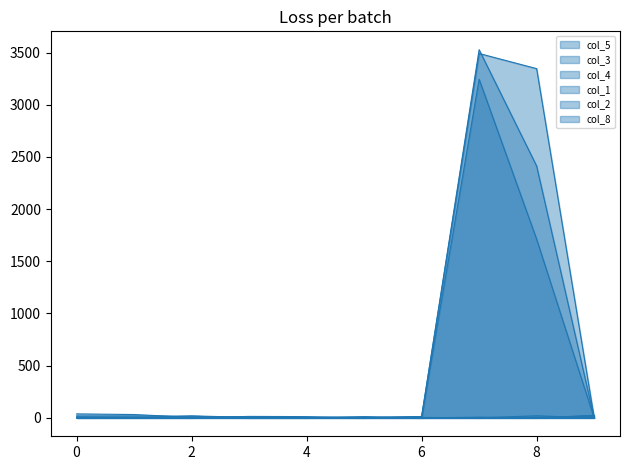

Between which two adjacent categories do col_5 and col_1 first intersect?

2 and 3